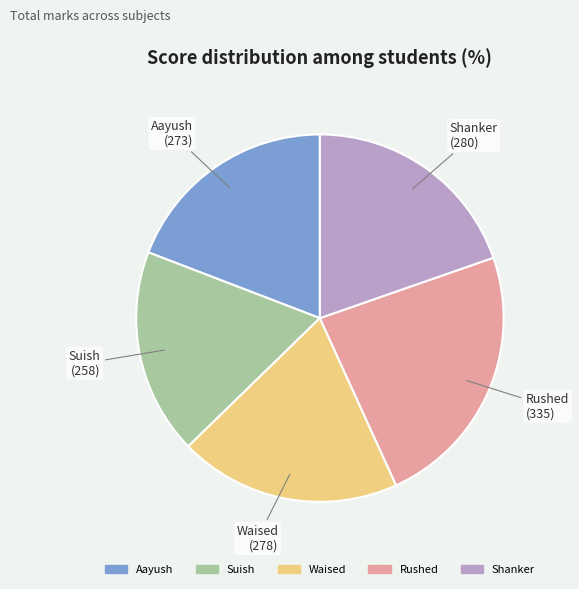

Which category has the biggest portion of the pie?

Rushed